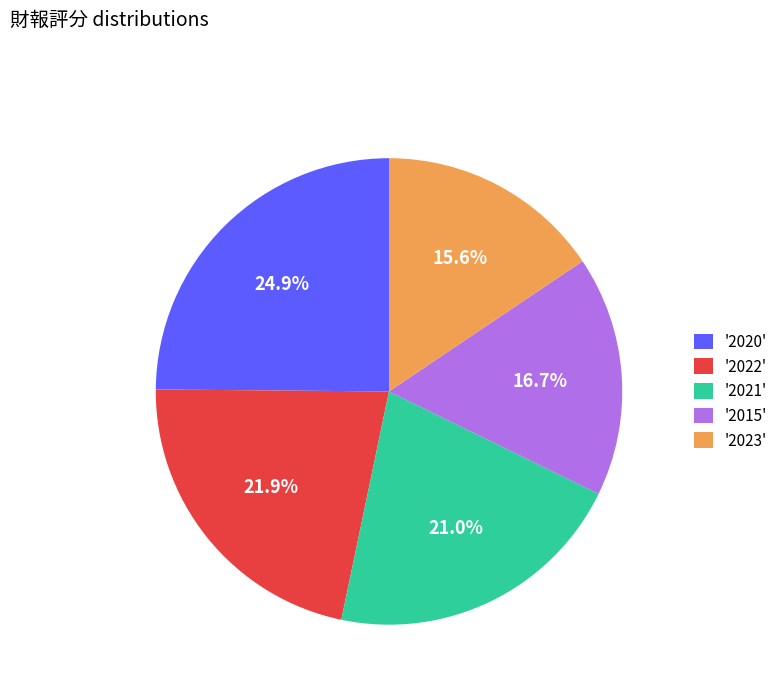

Combined, do '2022' and '2021' account for over 50%?

No